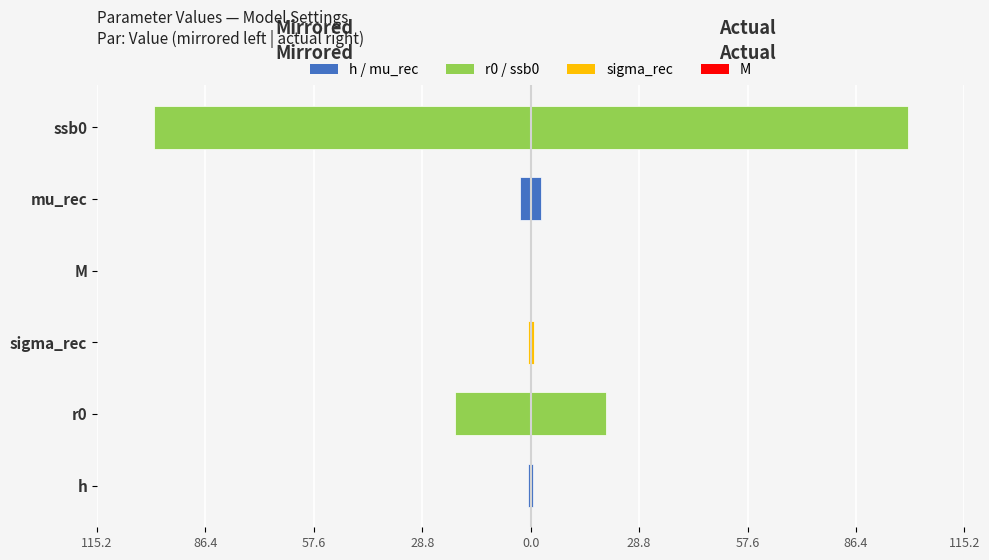

What is the sum of all Value values?

124.6